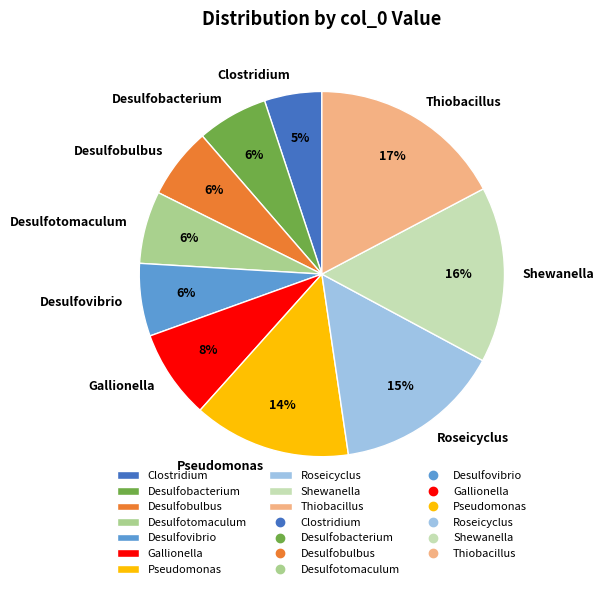

How many slices are in this pie chart?

10